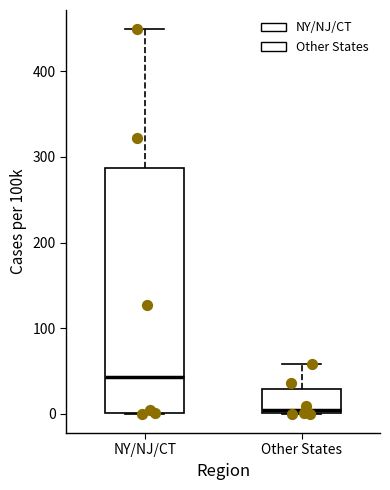

Comparing the boxes themselves (not the whiskers), which one is the tallest?

NY/NJ/CT